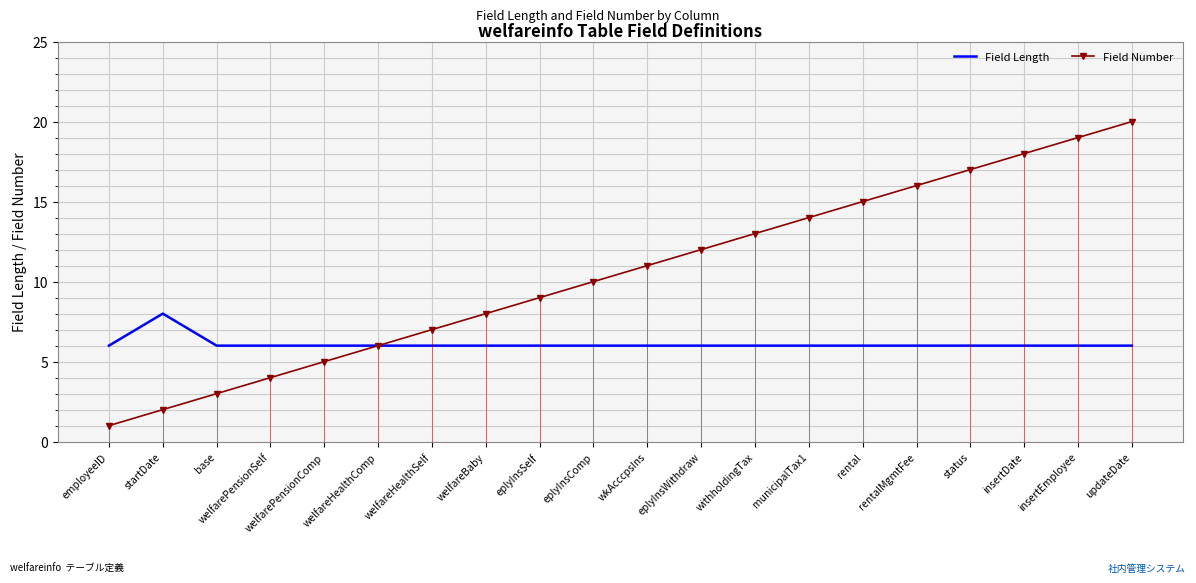

What is the difference between the maximum and minimum values in the Field Number series?

19